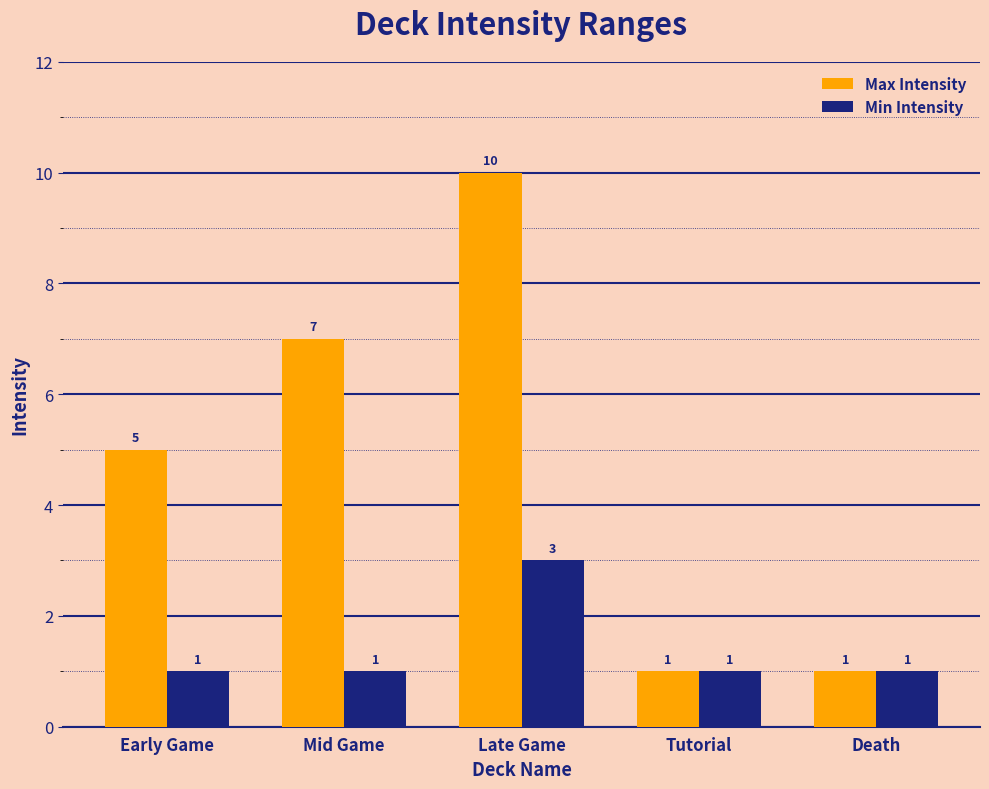

Which series has the largest total across all categories?

Max Intensity